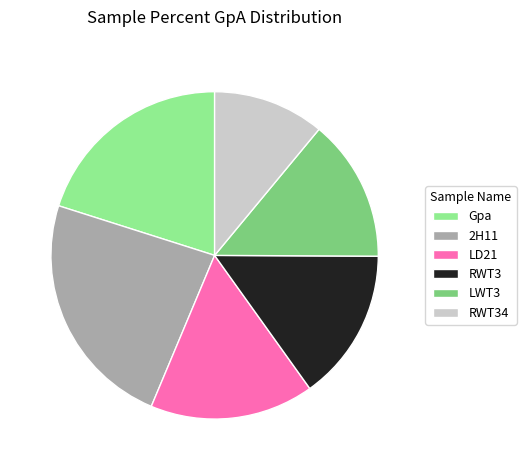

The LWT3 slice represents 25% of the pie. True or false?

False